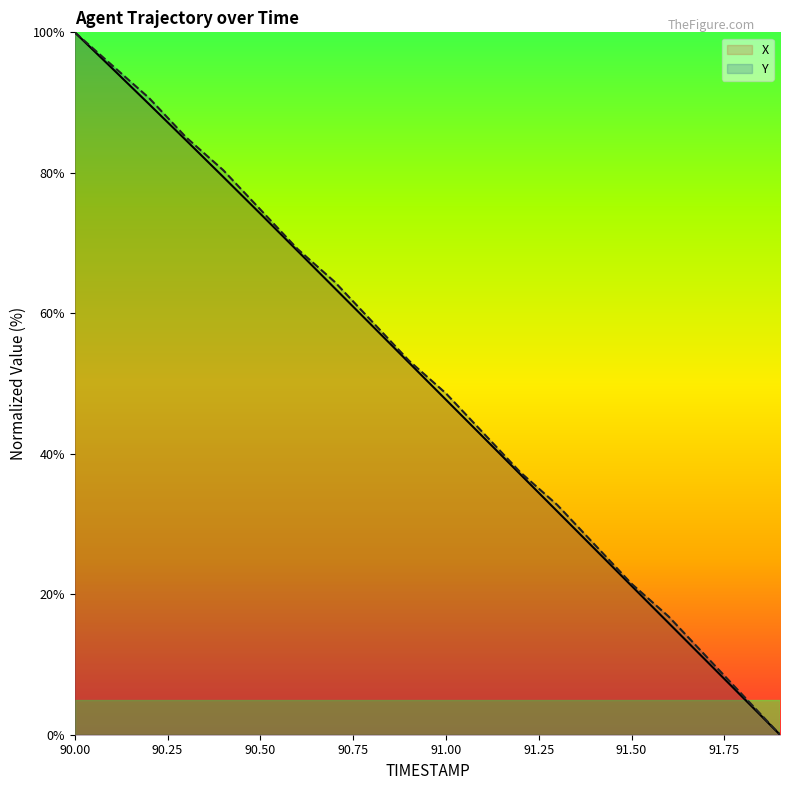

What is the sum of the X values at 90.3 and 90.2?

174.4